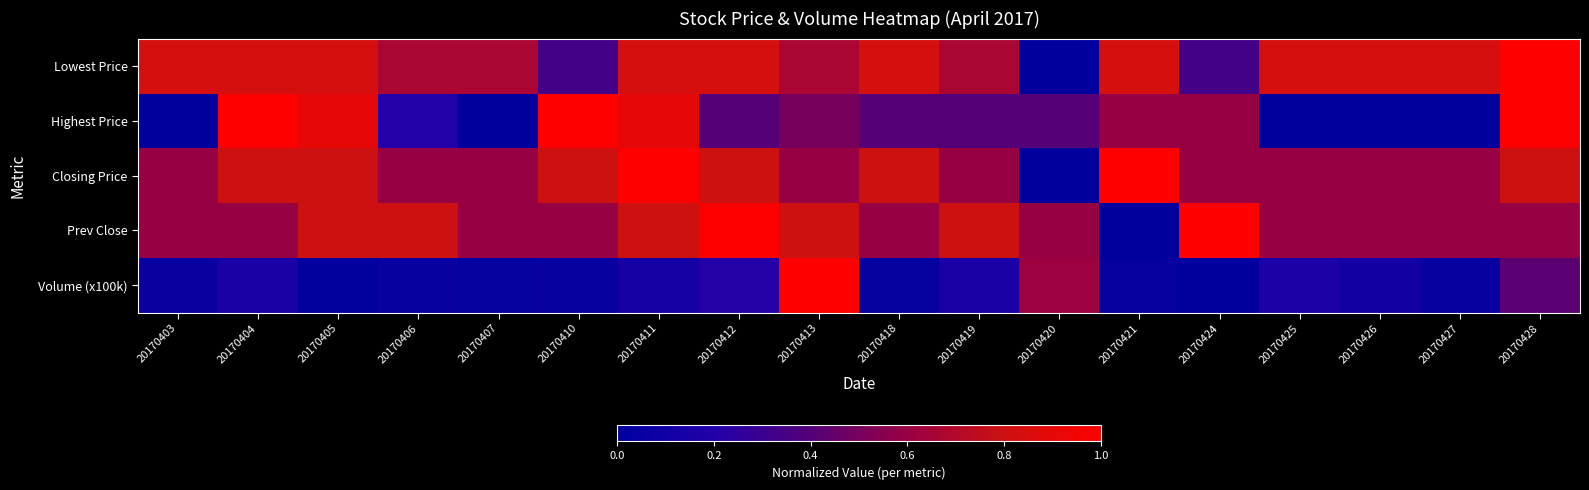

Reading left to right, list all the values displayed in this chart.

Lowest Price: 20170403=0.8	20170404=0.8	20170405=0.8	20170406=0.7	20170407=0.7	20170410=0.3	20170411=0.8	20170412=0.8	20170413=0.7	20170418=0.8	20170419=0.7	20170420=0.0	20170421=0.8	20170424=0.3	20170425=0.8	20170426=0.8	20170427=0.8	20170428=1.0
Highest Price: 20170403=0.0	20170404=1.0	20170405=0.9	20170406=0.2	20170407=0.0	20170410=1.0	20170411=0.9	20170412=0.4	20170413=0.5	20170418=0.4	20170419=0.4	20170420=0.4	20170421=0.6	20170424=0.6	20170425=0.0	20170426=0.0	20170427=0.0	20170428=1.0
Closing Price: 20170403=0.6	20170404=0.8	20170405=0.8	20170406=0.6	20170407=0.6	20170410=0.8	20170411=1.0	20170412=0.8	20170413=0.6	20170418=0.8	20170419=0.6	20170420=0.0	20170421=1.0	20170424=0.6	20170425=0.6	20170426=0.6	20170427=0.6	20170428=0.8
Prev Close: 20170403=0.6	20170404=0.6	20170405=0.8	20170406=0.8	20170407=0.6	20170410=0.6	20170411=0.8	20170412=1.0	20170413=0.8	20170418=0.6	20170419=0.8	20170420=0.6	20170421=0.0	20170424=1.0	20170425=0.6	20170426=0.6	20170427=0.6	20170428=0.6
Volume (x100k): 20170403=0.1	20170404=0.2	20170405=0.0	20170406=0.0	20170407=0.0	20170410=0.1	20170411=0.1	20170412=0.2	20170413=1.0	20170418=0.0	20170419=0.2	20170420=0.6	20170421=0.0	20170424=0.0	20170425=0.2	20170426=0.1	20170427=0.1	20170428=0.4